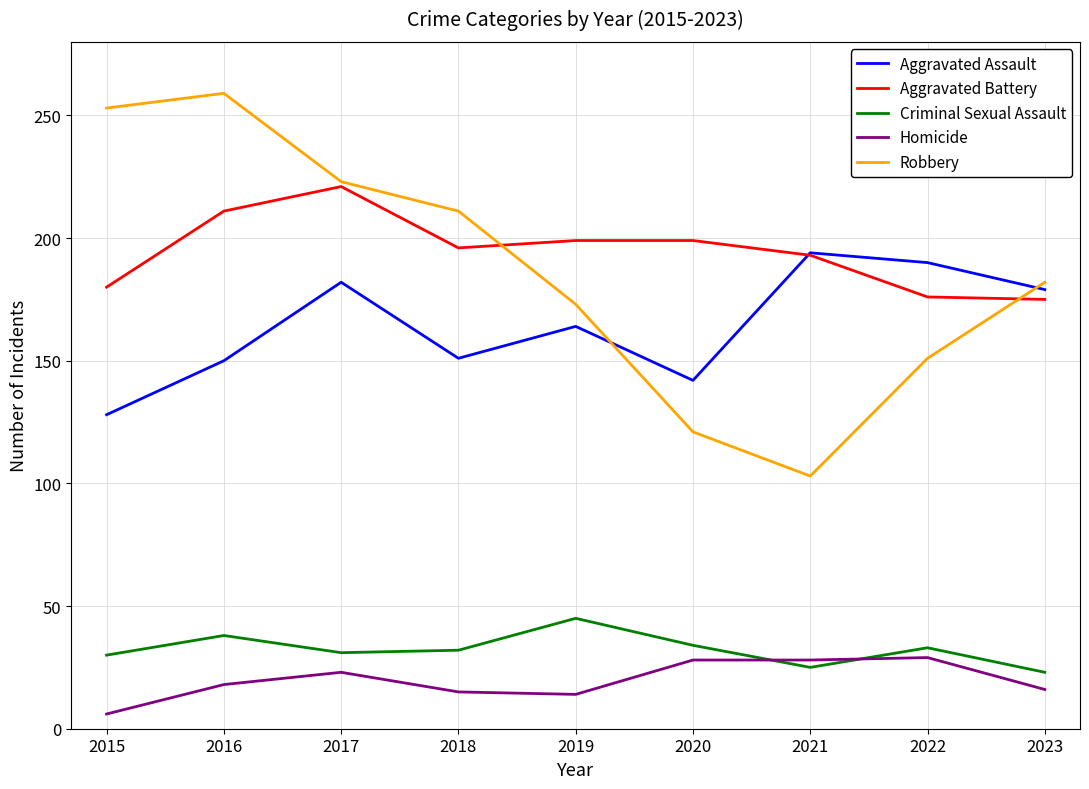

What are all the series names shown in the legend?

Aggravated Assault, Aggravated Battery, Criminal Sexual Assault, Homicide, Robbery